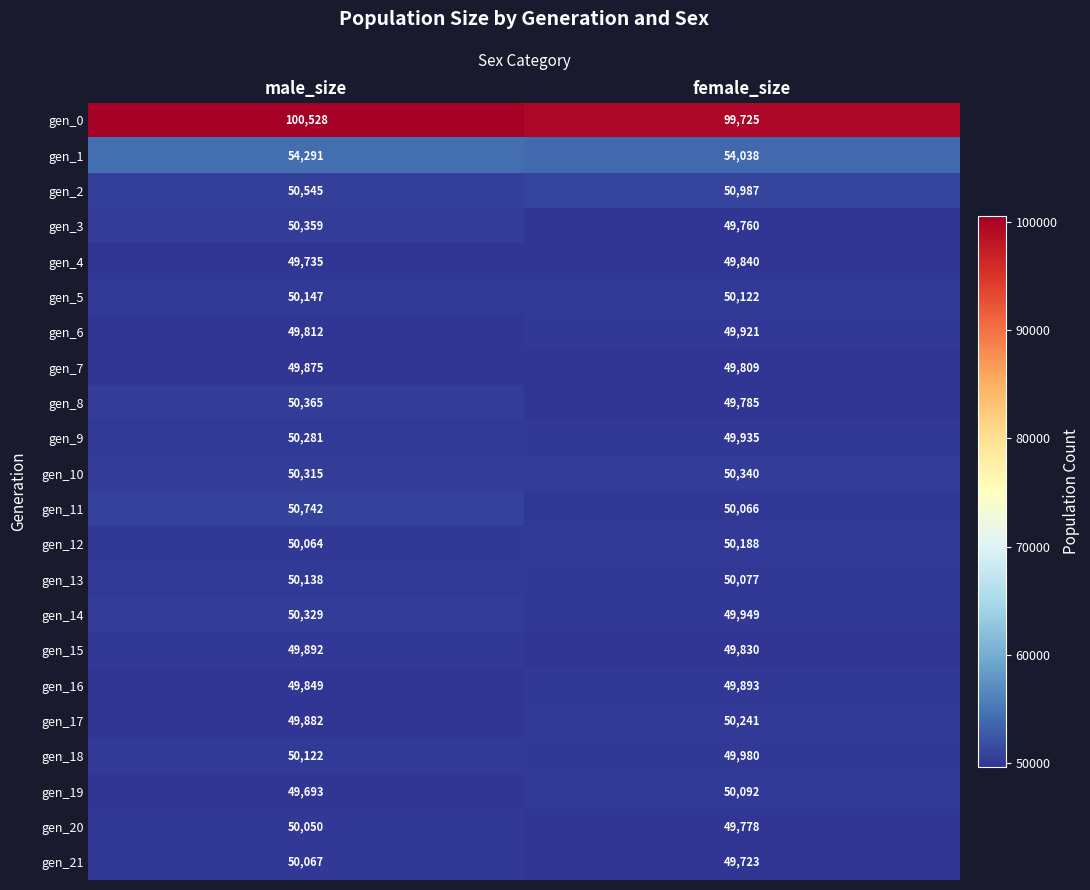

Which series has the largest total across all categories?

gen_0